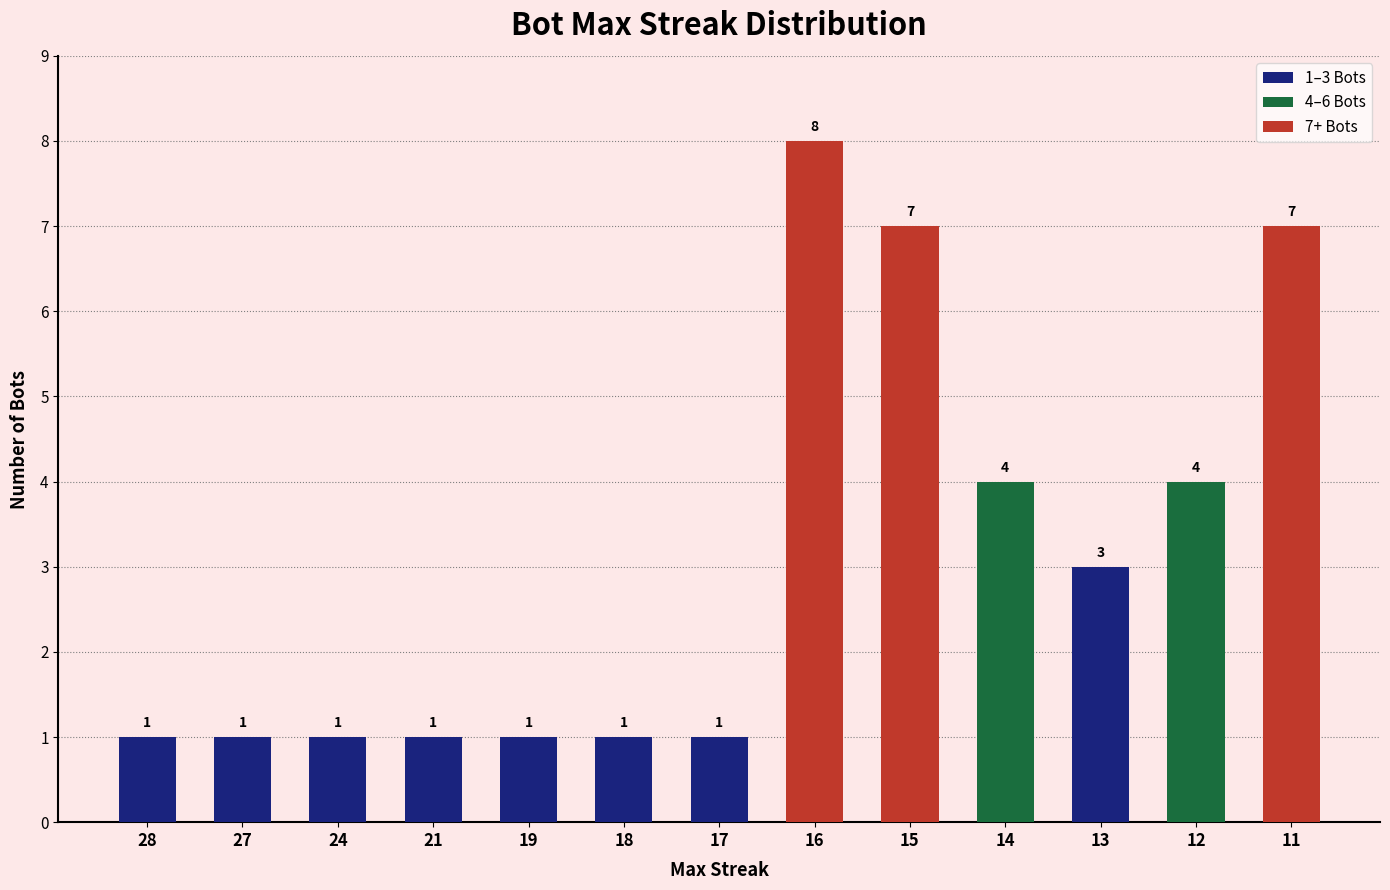

Reading left to right, transcribe all the data shown in this chart.

1	1	1	1	1	1	1	8	7	4	3	4	7